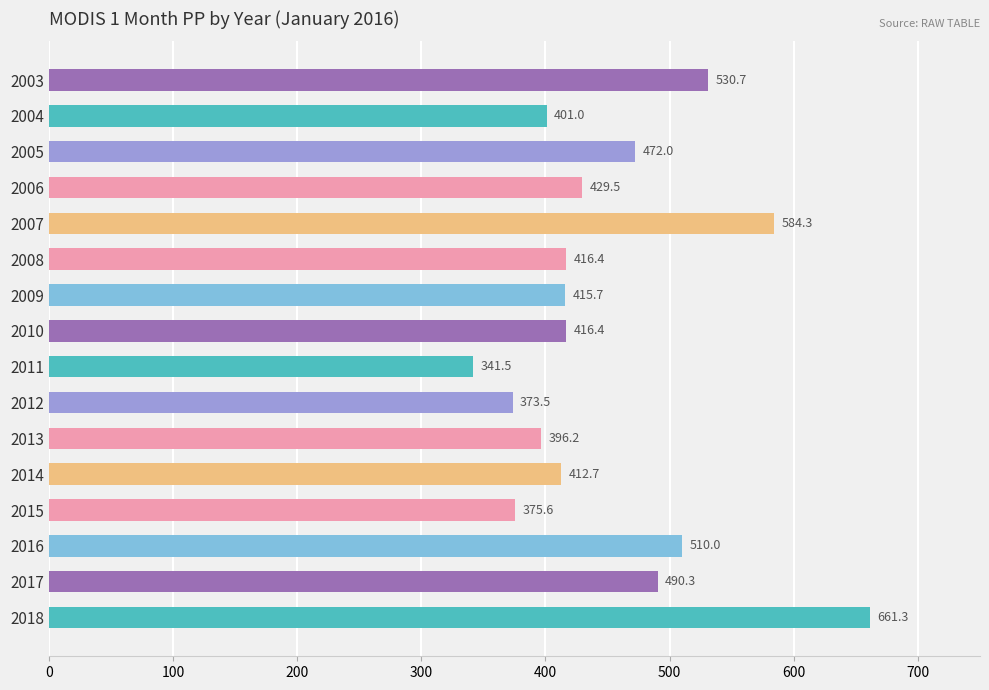

How many data points does each series have?

16